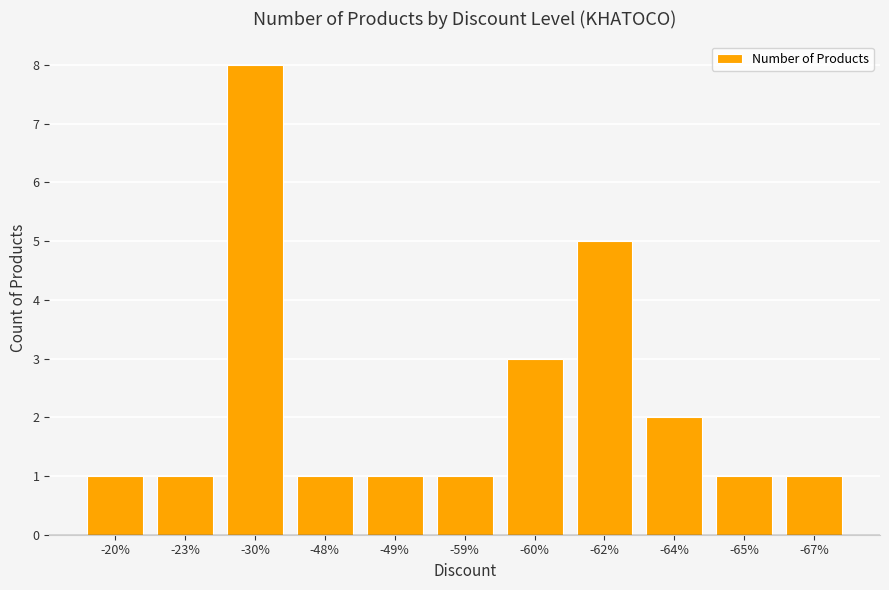

Reading left to right, extract all data points from this chart.

1	1	8	1	1	1	3	5	2	1	1